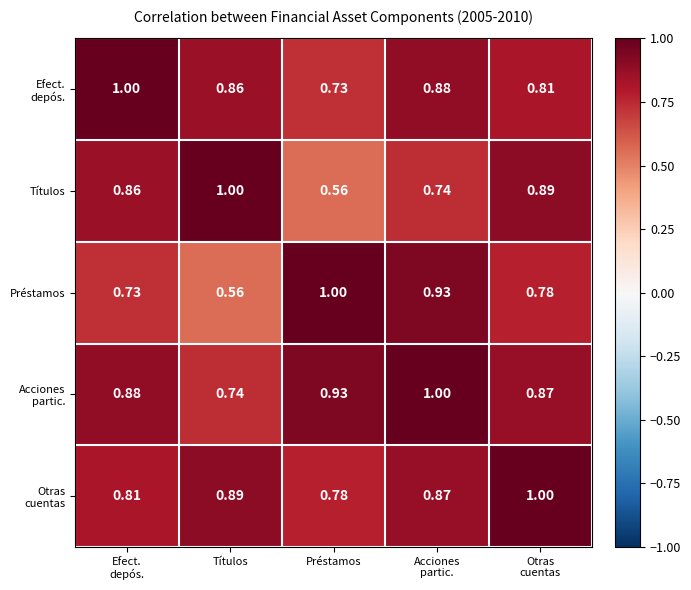

At which label does Títulos reach its minimum?

Préstamos